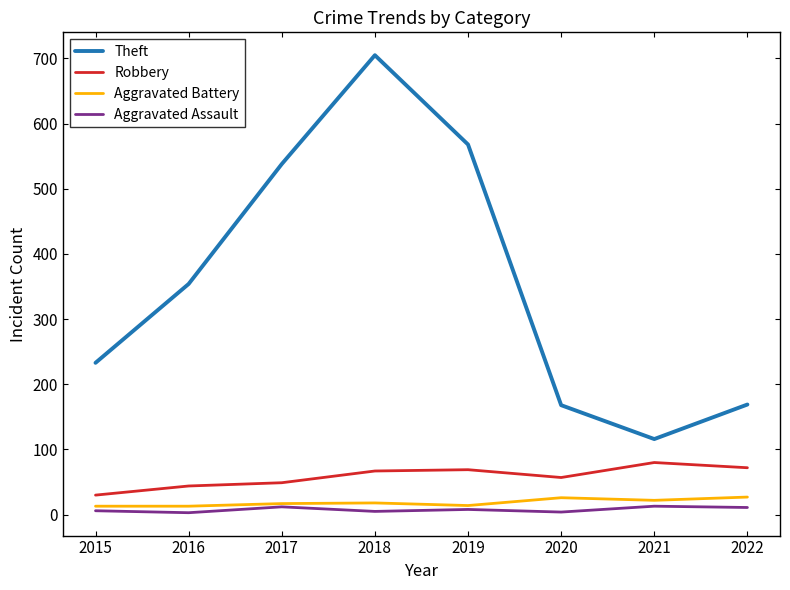

True or false: Theft and Aggravated Battery cross at least once.

False